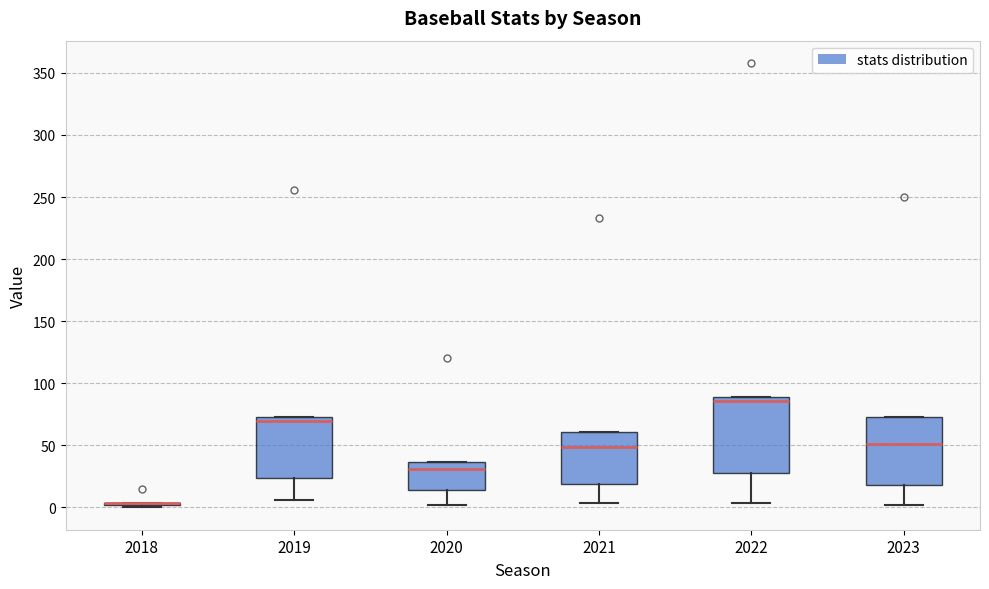

Which box is the tallest, from its lower edge to its upper edge?

2022